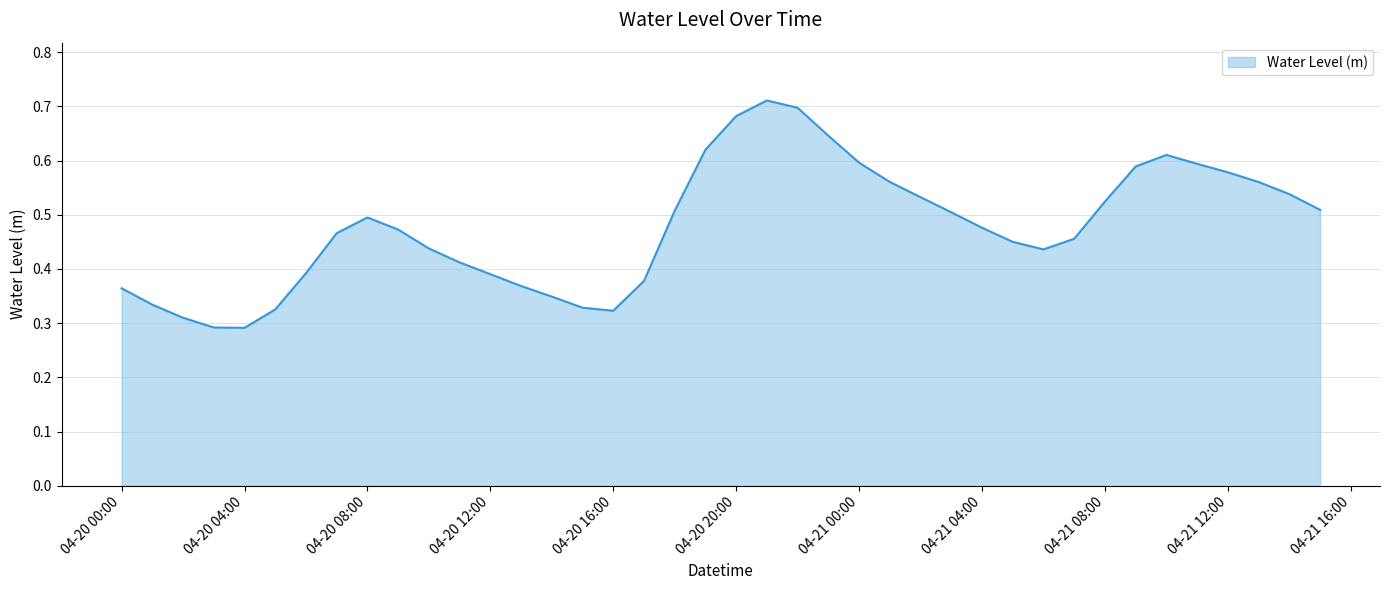

What is the label of the 6th point from the left?

2025-04-20 05:00:00